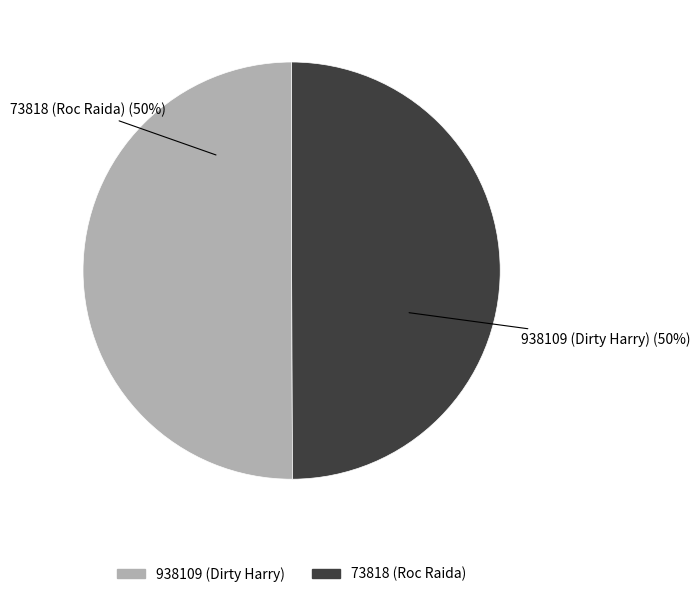

True or false: 938109 (Dirty Harry) accounts for 35% of the total.

False